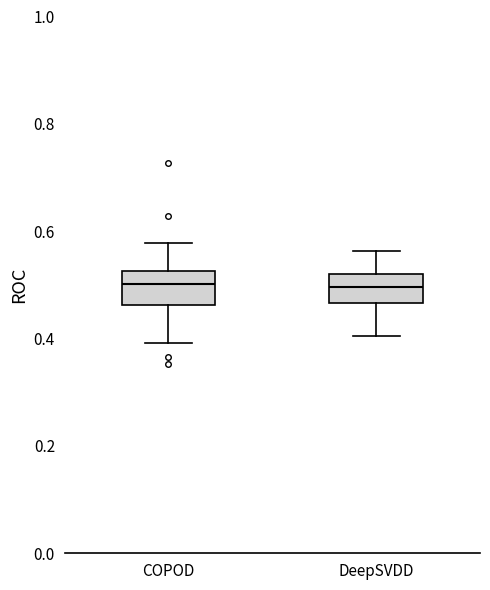

Reading left to right, read every box against the y-axis: the position of its median line, the range the box covers, and the ends of its whiskers. The values are not printed on the chart, so give them approximately, as read against the axis.

COPOD: median 0.50, box 0.46 to 0.52, whiskers 0.40 to 0.58
DeepSVDD: median 0.50, box 0.46 to 0.52, whiskers 0.40 to 0.56